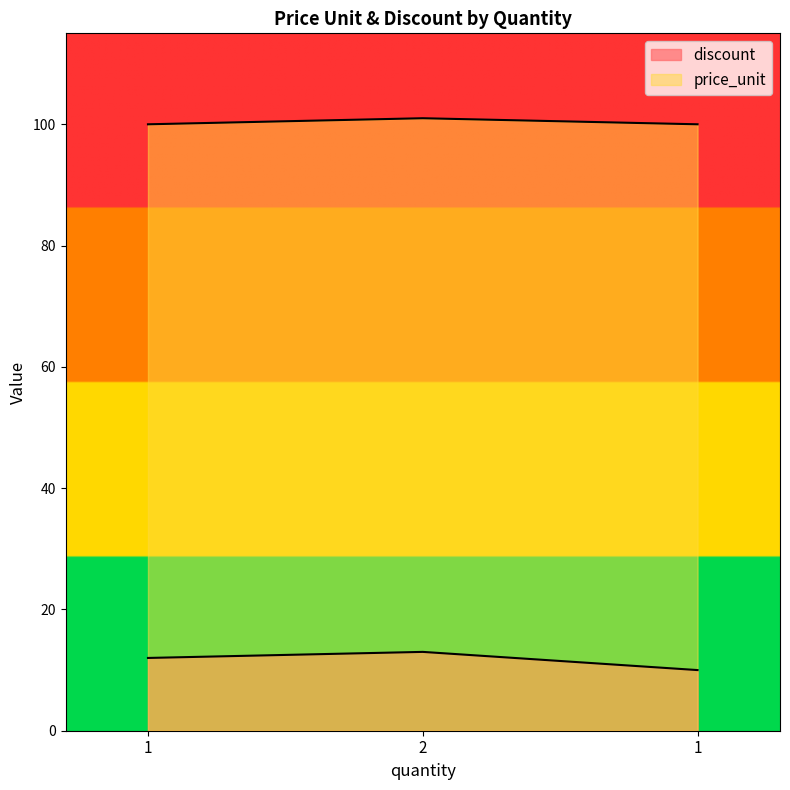

What is the difference between the discount values at 1 and 1?

2